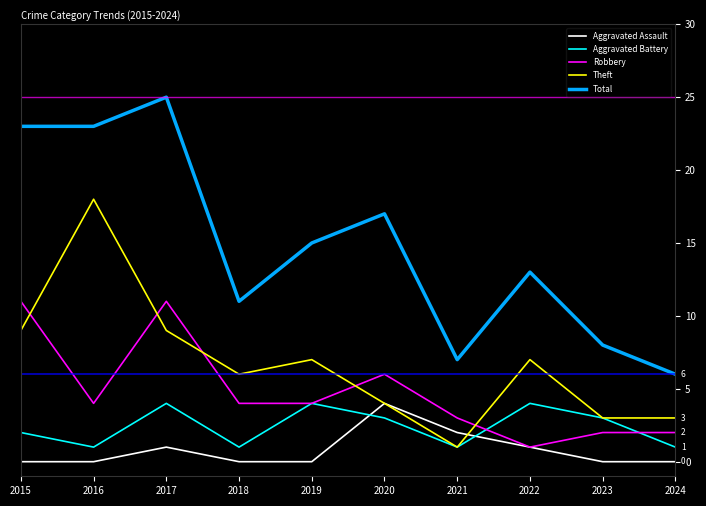

The value of Robbery at 2022 is 1. True or false?

True